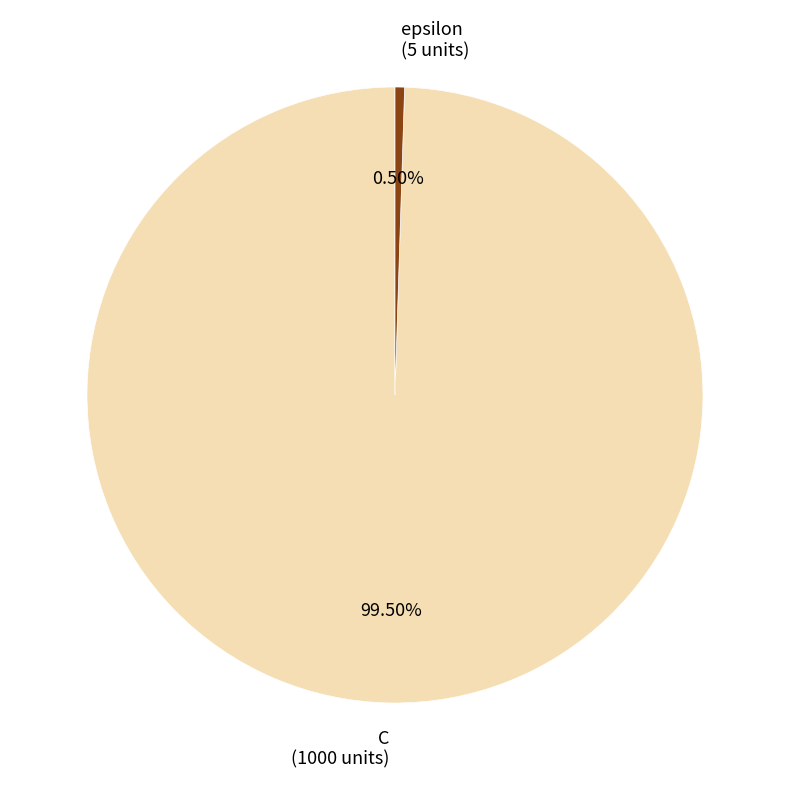

Approximately how many times larger is the value at C (1000 units) compared to epsilon (5 units)?

200.0